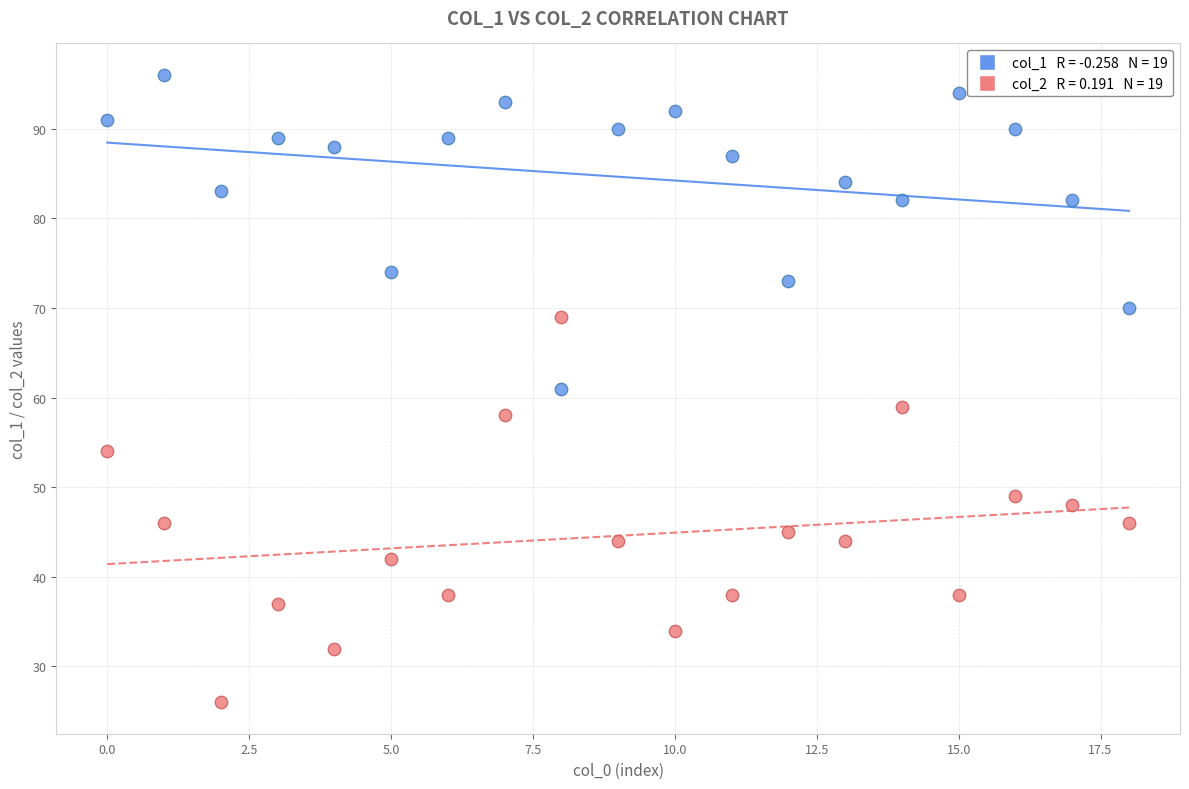

Count the number of points in this scatter plot.

38